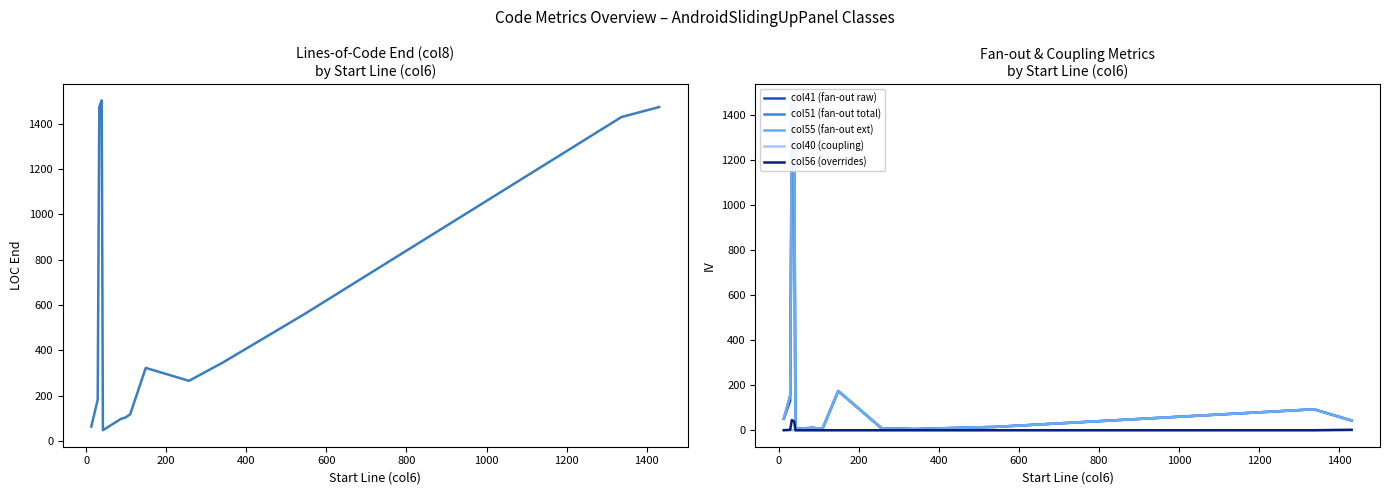

True or false: col8 (LOC end) has more than 1 points higher than both neighbors.

True